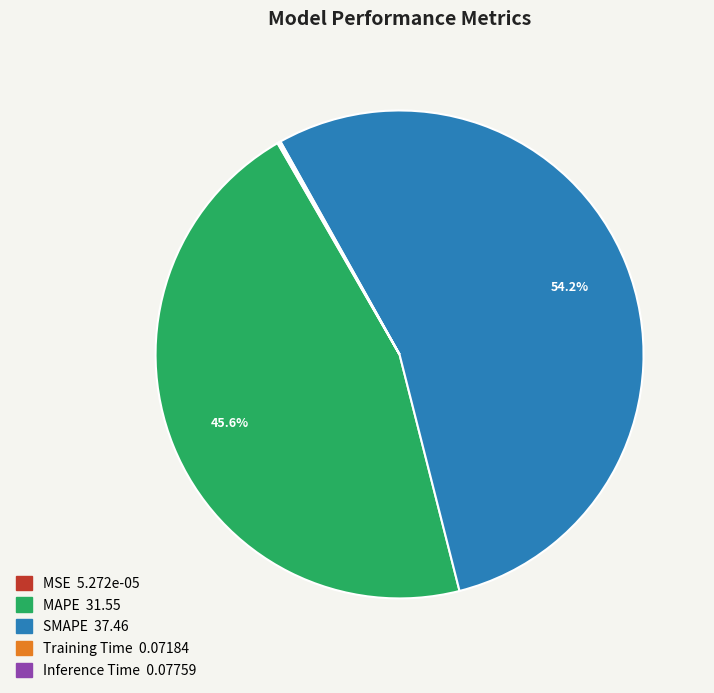

What portion of the pie excludes MAPE?

54.4%